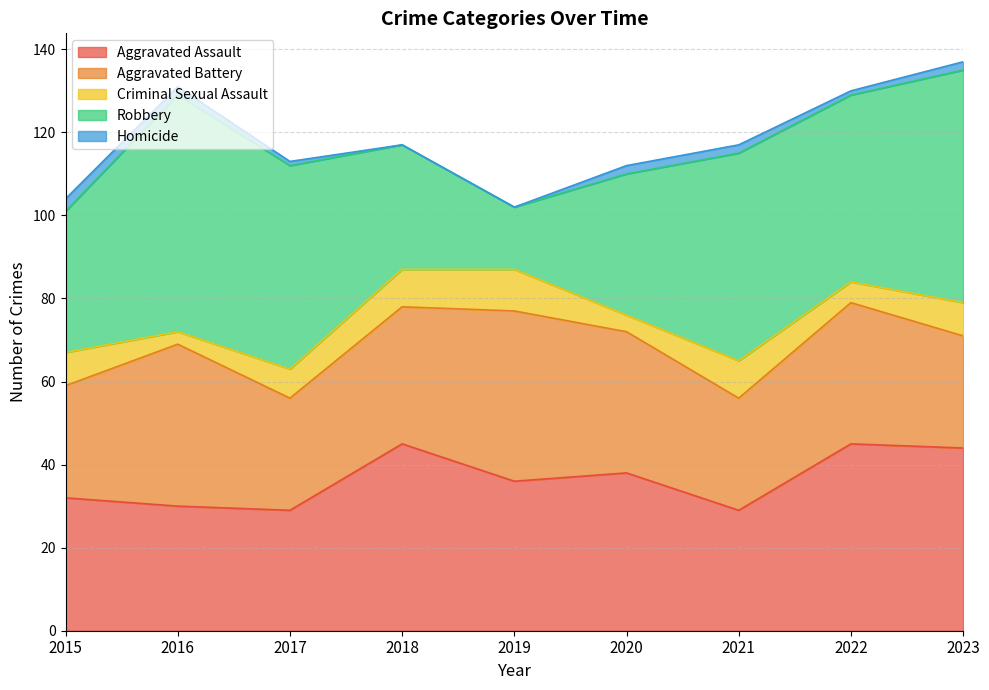

Reading left to right, what are all the values shown in this chart?

Aggravated Assault: 2015=32	2016=30	2017=29	2018=45	2019=36	2020=38	2021=29	2022=45	2023=44
Aggravated Battery: 2015=27	2016=39	2017=27	2018=33	2019=41	2020=34	2021=27	2022=34	2023=27
Criminal Sexual Assault: 2015=8	2016=3	2017=7	2018=9	2019=10	2020=4	2021=9	2022=5	2023=8
Robbery: 2015=34	2016=57	2017=49	2018=30	2019=15	2020=34	2021=50	2022=45	2023=56
Homicide: 2015=3	2016=2	2017=1	2018=0	2019=0	2020=2	2021=2	2022=1	2023=2